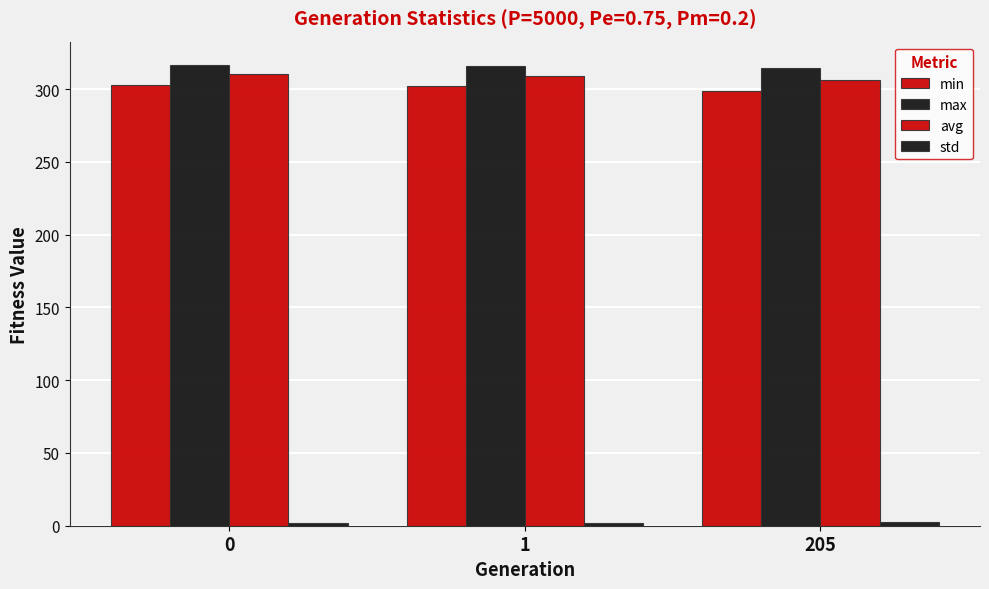

Does the chart contain stacked bars?

No